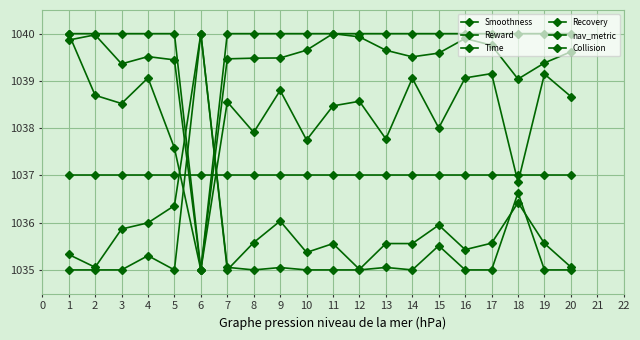

Is it true that Reward equals 1038.7 at 20?

True